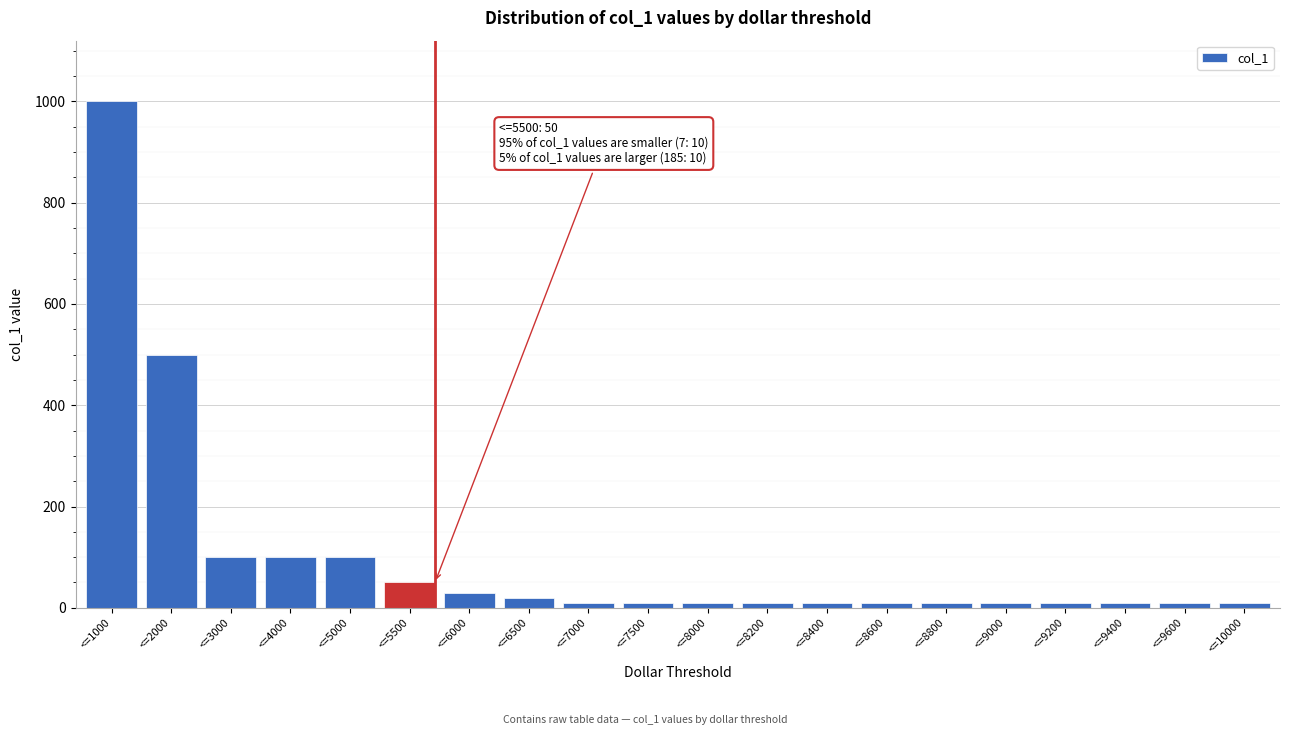

Reading right to left, extract all data points from this chart.

10	10	10	10	10	10	10	10	10	10	10	10	20	30	50	100	100	100	500	1000